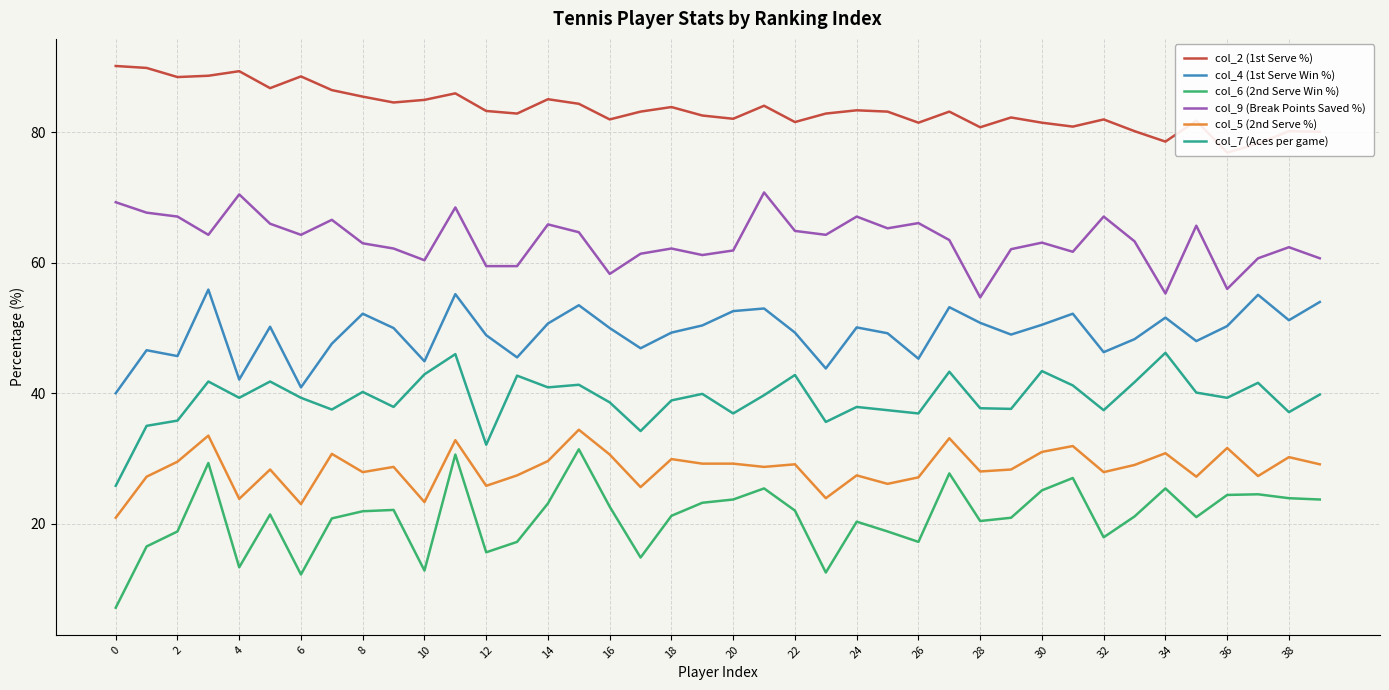

List the series in order of their peak value, highest first.

col_2 (1st Serve %), col_9 (Break Points Saved %), col_4 (1st Serve Win %), col_7 (Aces per game), col_5 (2nd Serve %), col_6 (2nd Serve Win %)